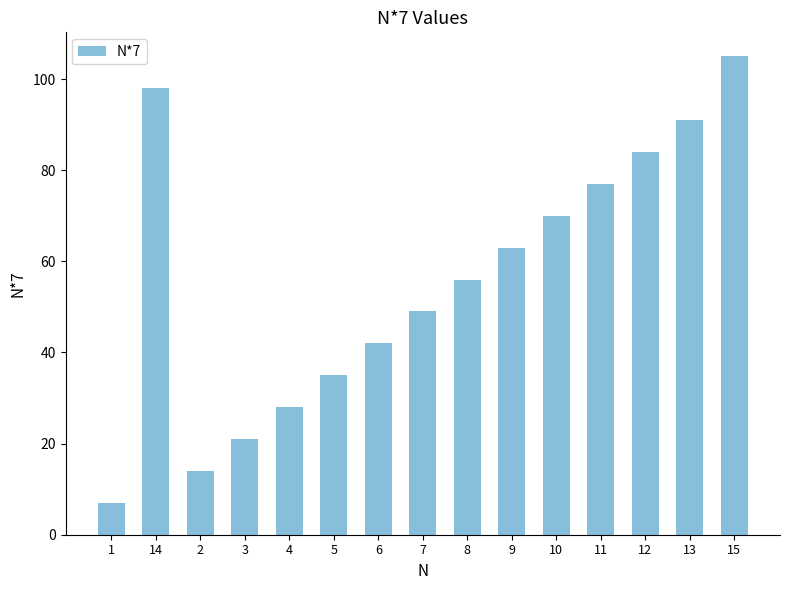

What is the value of the 12th bar from the left?

77